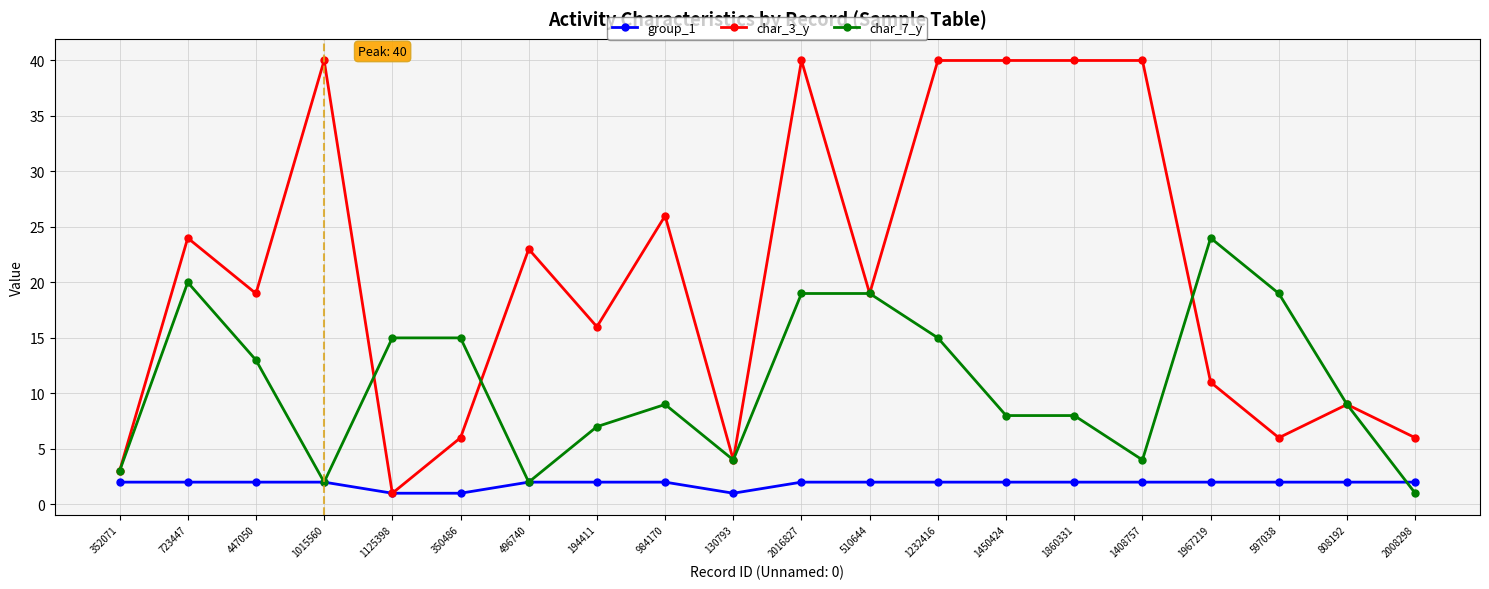

List the series in order of their overall mean, lowest first.

group_1, char_7_y, char_3_y